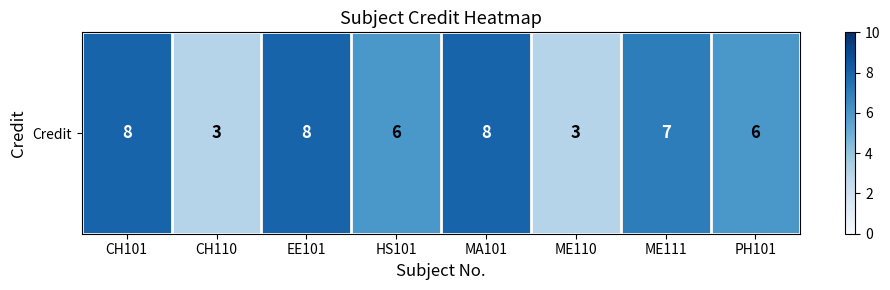

What is the change in value from ME111 to PH101?

-1